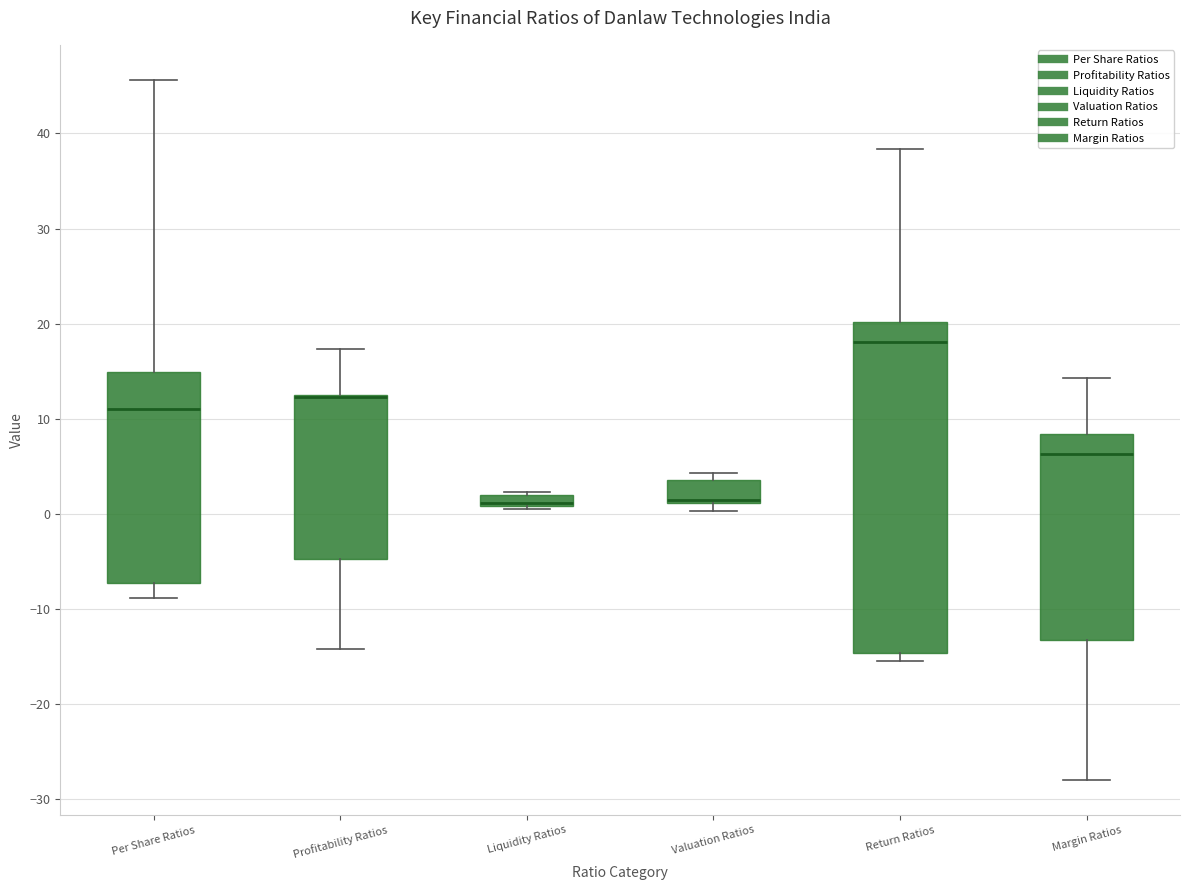

Where is the upper edge of the box for Profitability Ratios on the y-axis? The values are not printed on the chart, so give them approximately, as read against the axis.

12